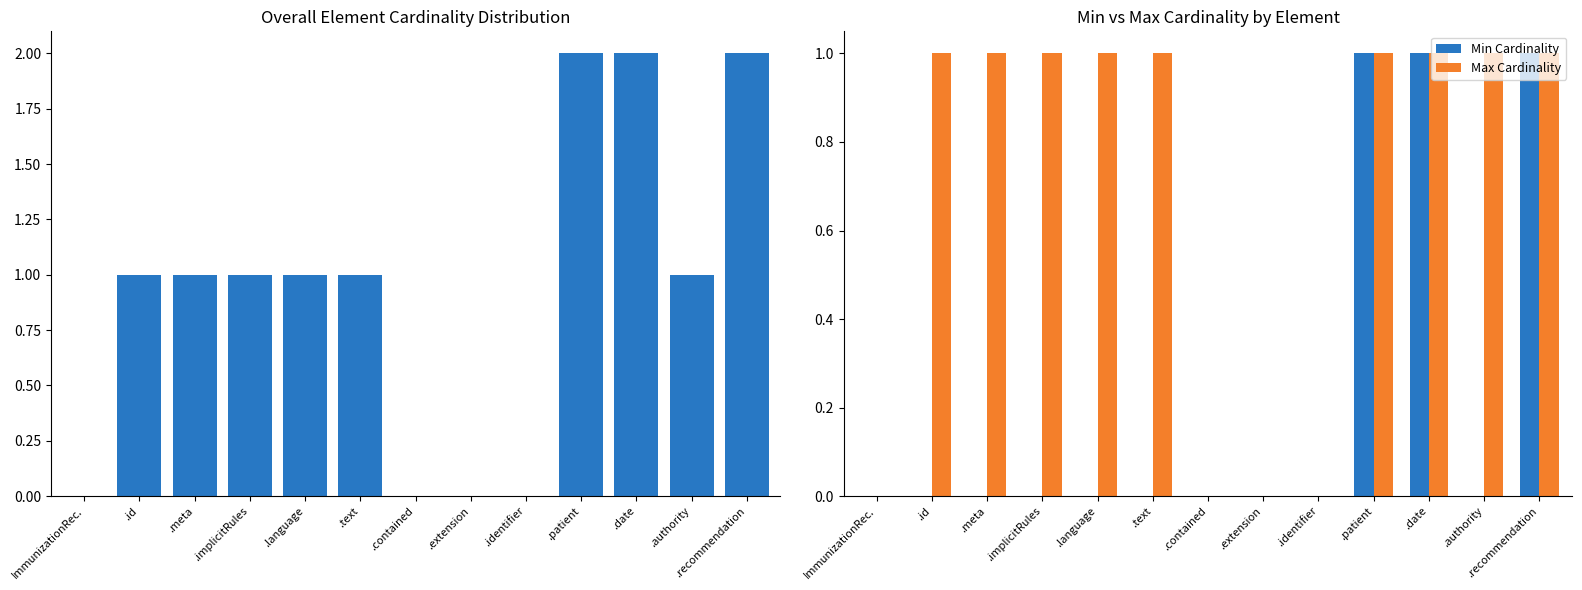

What is the highest value of the Overall series?

2